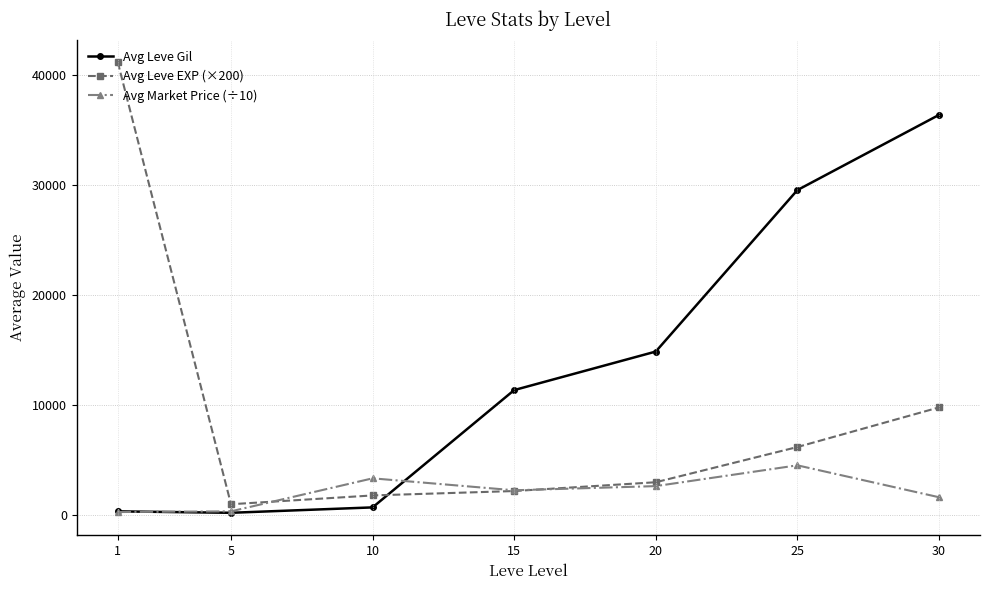

How many lines are shown in the chart?

3